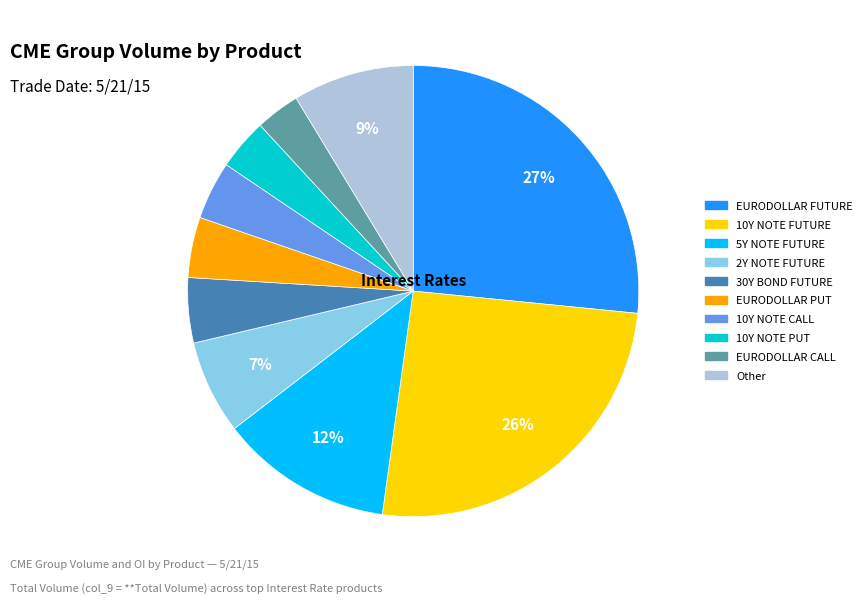

How many segments does this pie chart have?

10